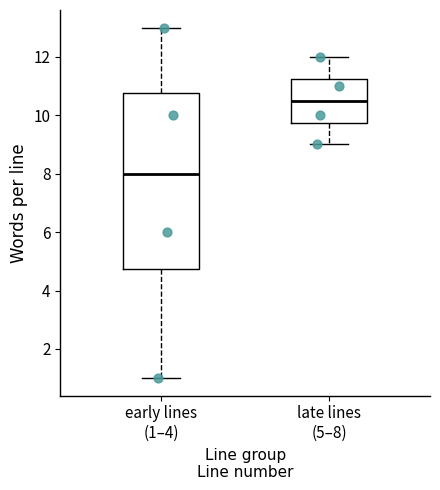

Reading left to right, transcribe this box plot: for each box, give where its median line is, the range the box spans, and where its two whiskers end, as read against the y-axis. The values are not printed on the chart, so give them approximately, as read against the axis.

early lines (1–4): median 8.0, box 4.8 to 10.8, whiskers 1.0 to 13.0
late lines (5–8): median 10.6, box 9.8 to 11.2, whiskers 9.0 to 12.0